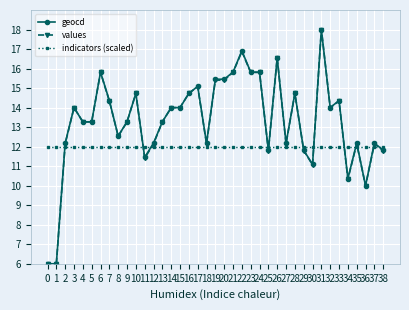

Does the chart display data point markers on the line(s)?

Yes